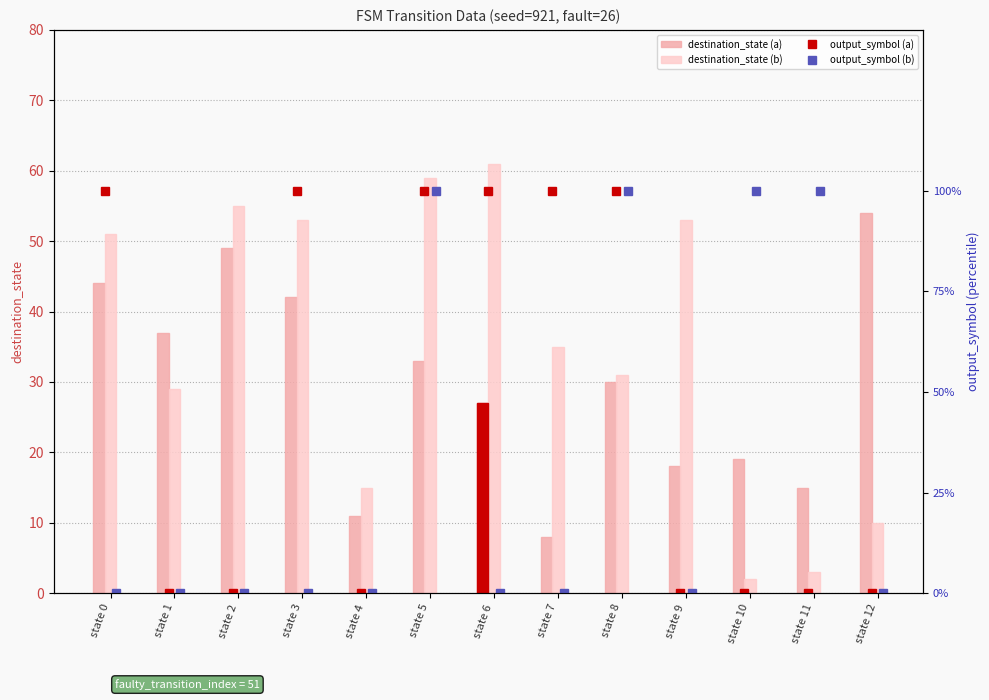

At state 12, list the series in order from smallest to largest.

output_symbol (a), output_symbol (b), destination_state (b), destination_state (a)